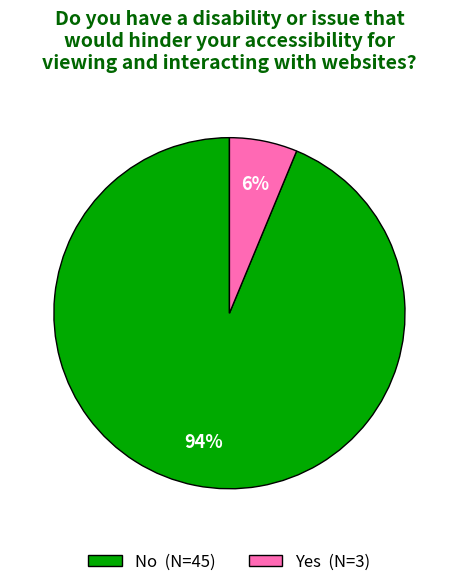

To the nearest percent, what is the average slice percentage?

50%